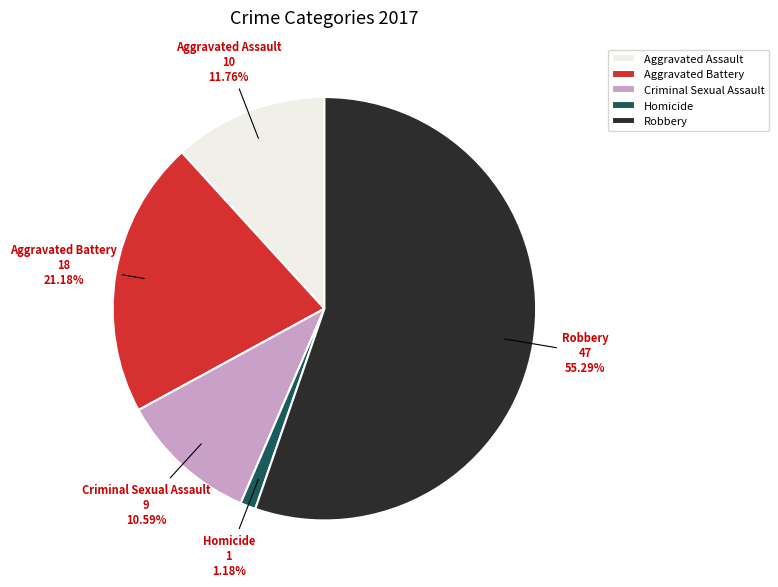

Count the number of slices in the pie.

5